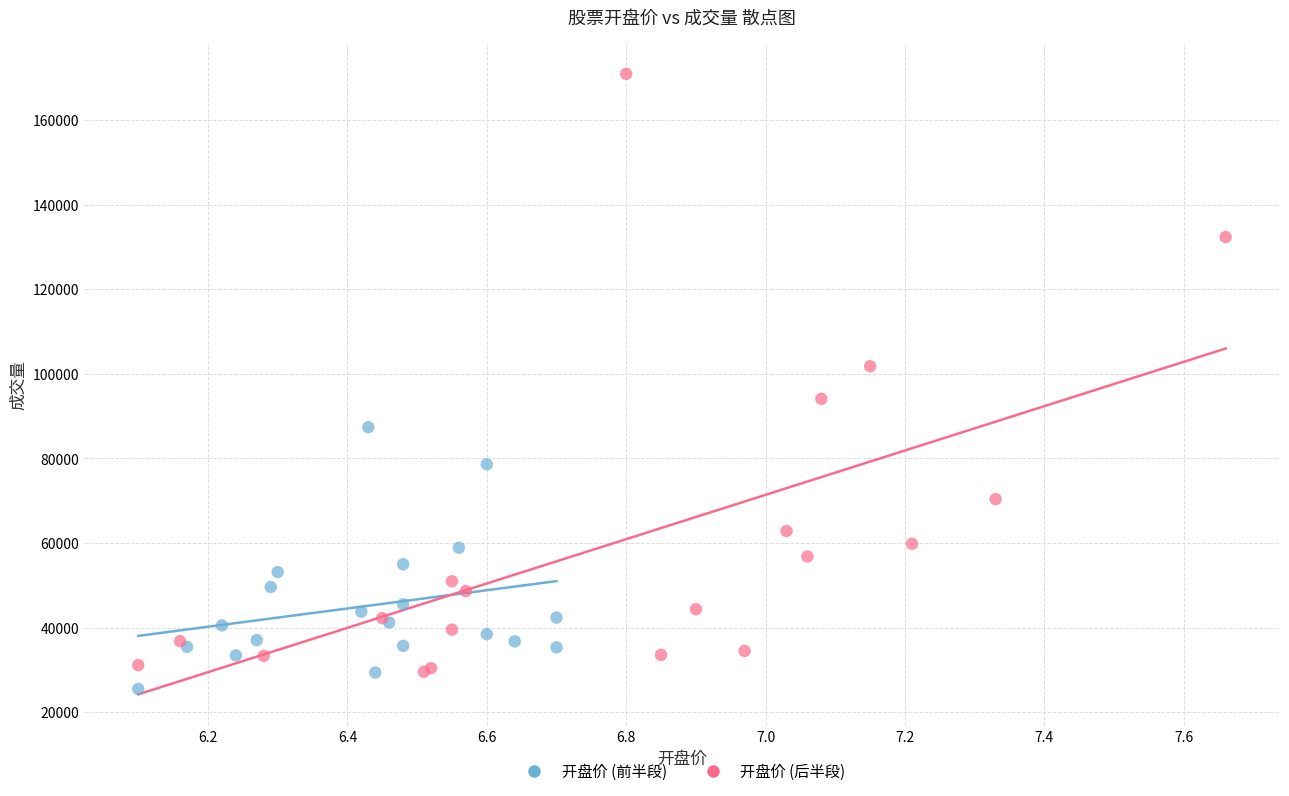

Which series has the widest spread of Y values?

开盘价 (后半段)